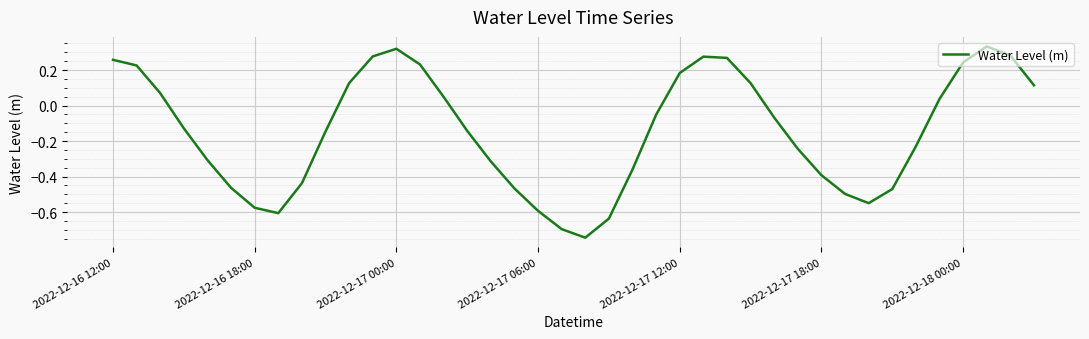

What is the difference between the maximum and minimum values?

1.1